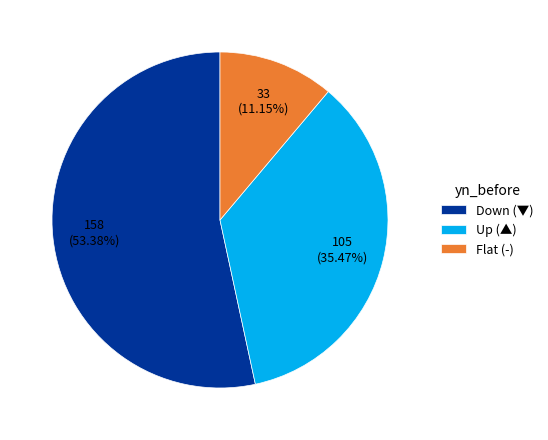

Which category accounts for the majority?

Down (▼)